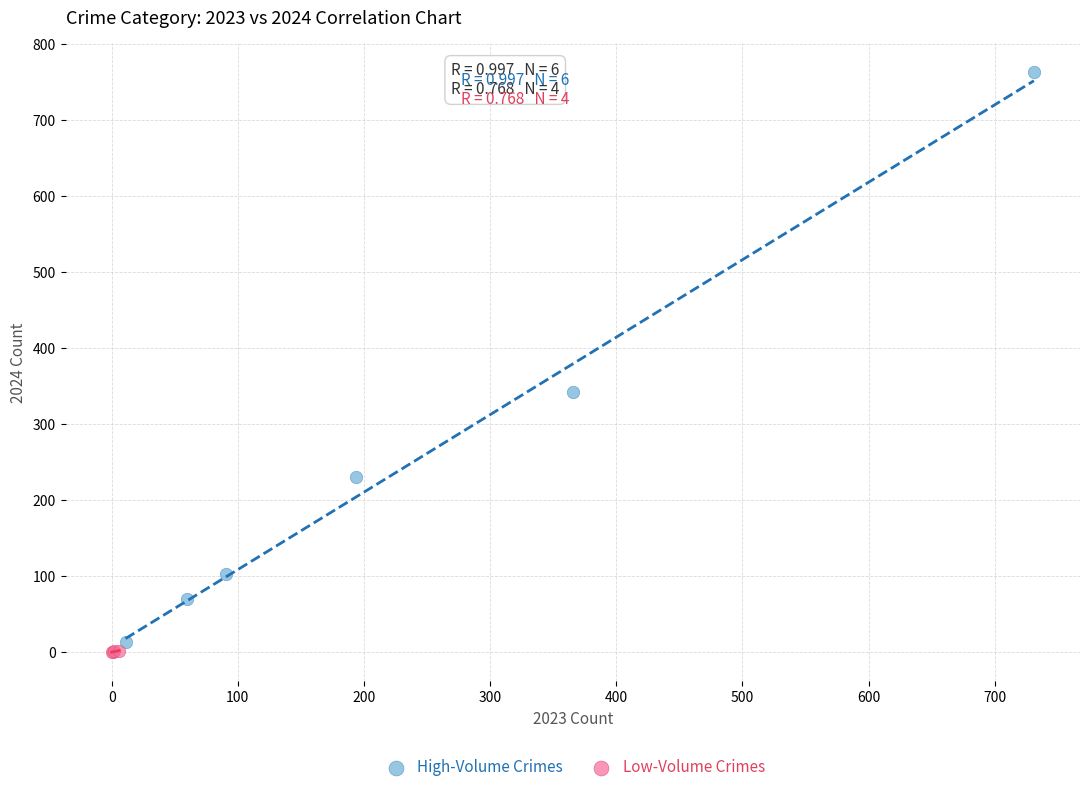

Which series has the widest spread of Y values?

High-Volume Crimes